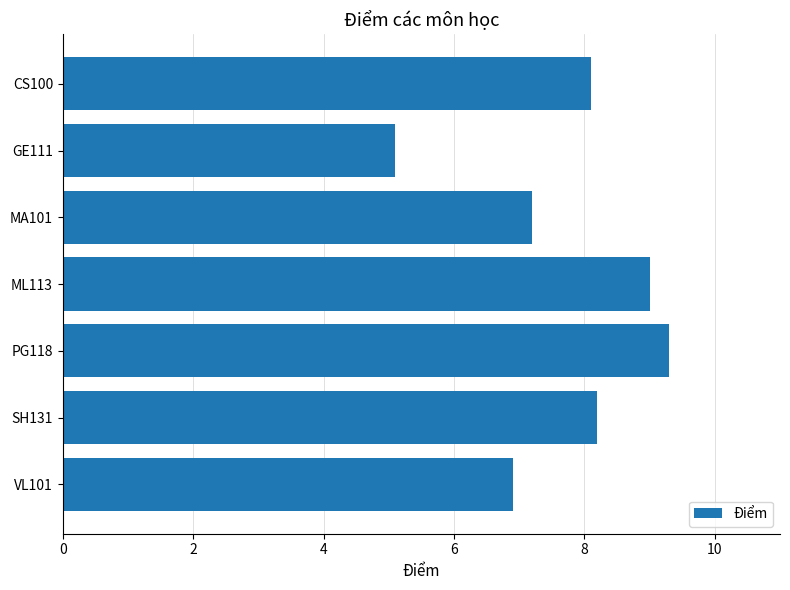

What is the difference between the second highest and second lowest values?

2.1